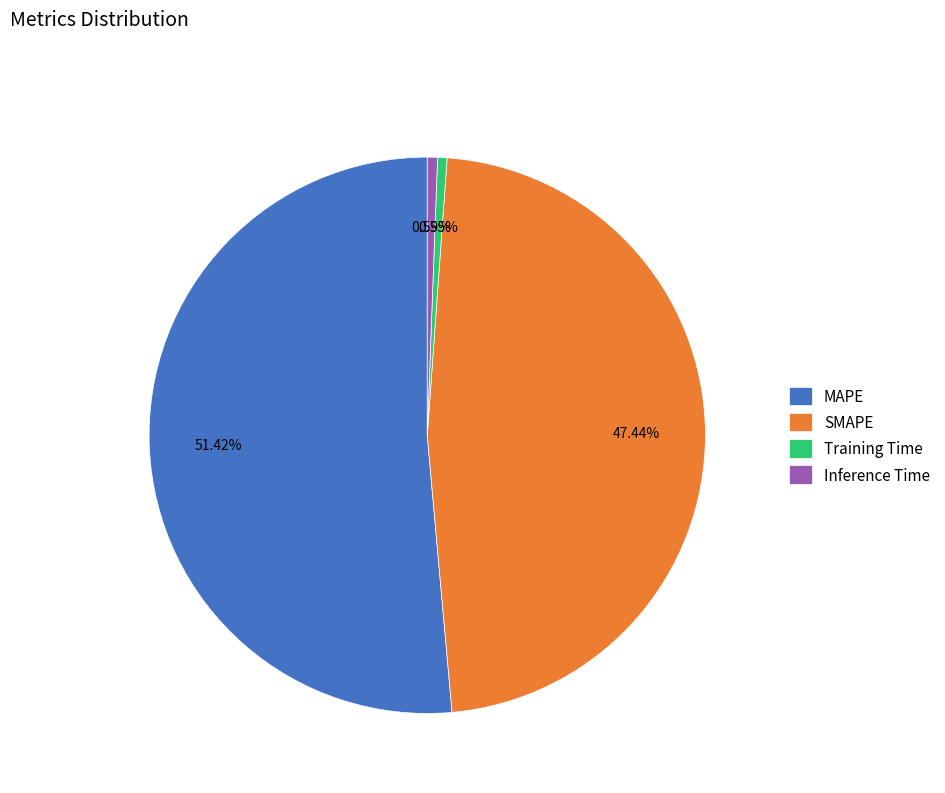

What percentage is the SMAPE slice, to the nearest percent?

47%